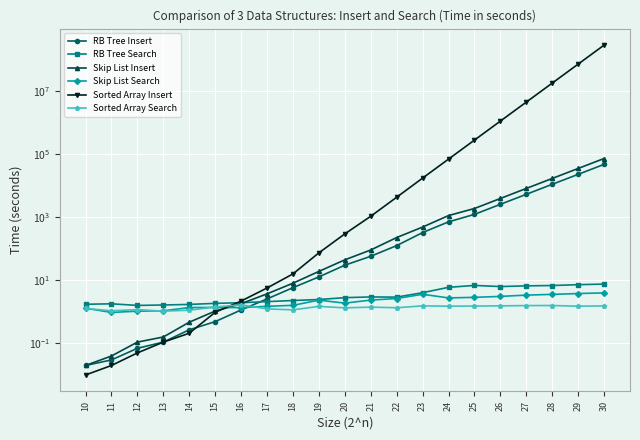

Which series has the largest range (max minus min)?

Sorted Array Insert